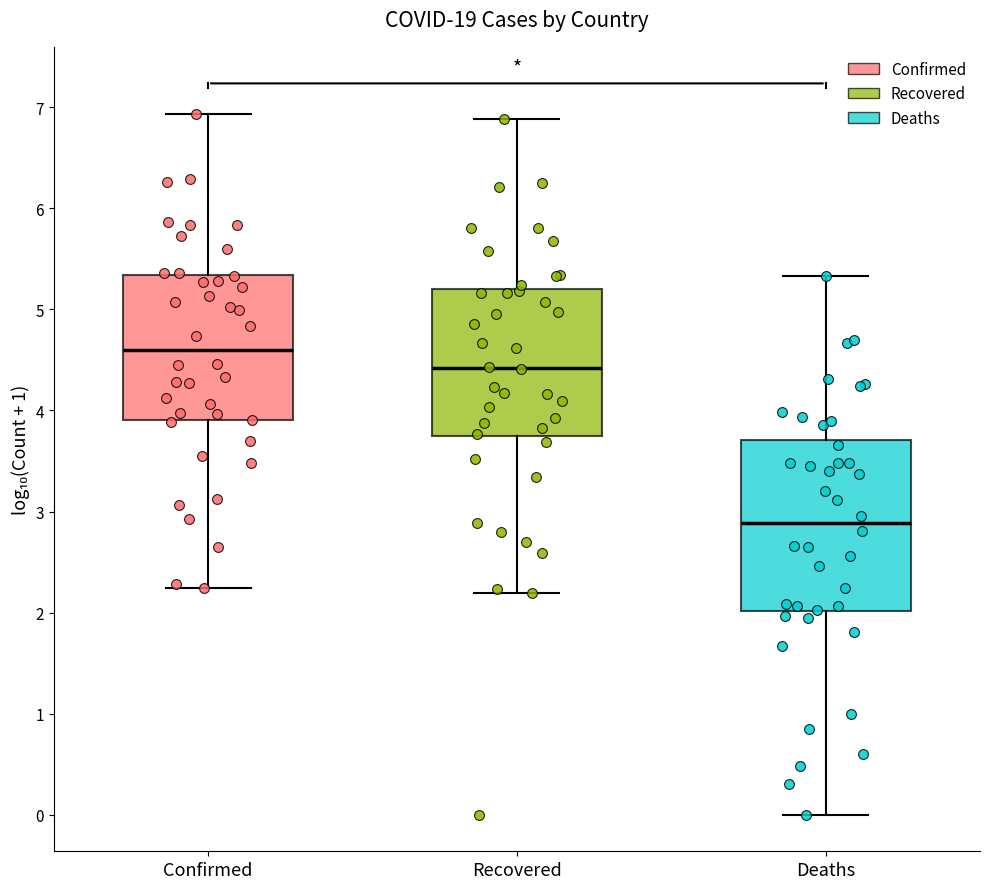

Reading left to right, read every box against the y-axis: the position of its median line, the range the box covers, and the ends of its whiskers. The values are not printed on the chart, so give them approximately, as read against the axis.

Confirmed: median 4.6, box 3.9 to 5.3, whiskers 2.2 to 6.9
Recovered: median 4.4, box 3.7 to 5.2, whiskers 2.2 to 6.9
Deaths: median 2.9, box 2.0 to 3.7, whiskers 0.0 to 5.3